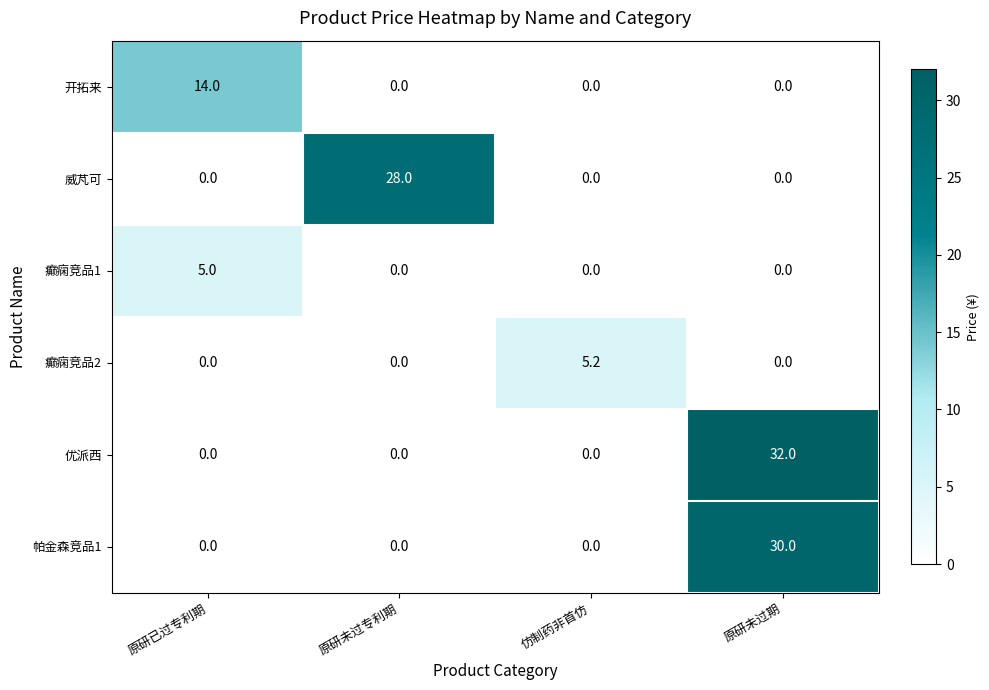

The value of 癫痫竞品2 at 原研未过专利期 is -1.7. True or false?

False